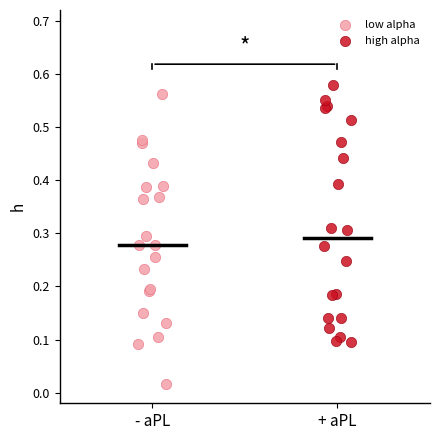

Which series has the largest Y range (max minus min)?

low alpha